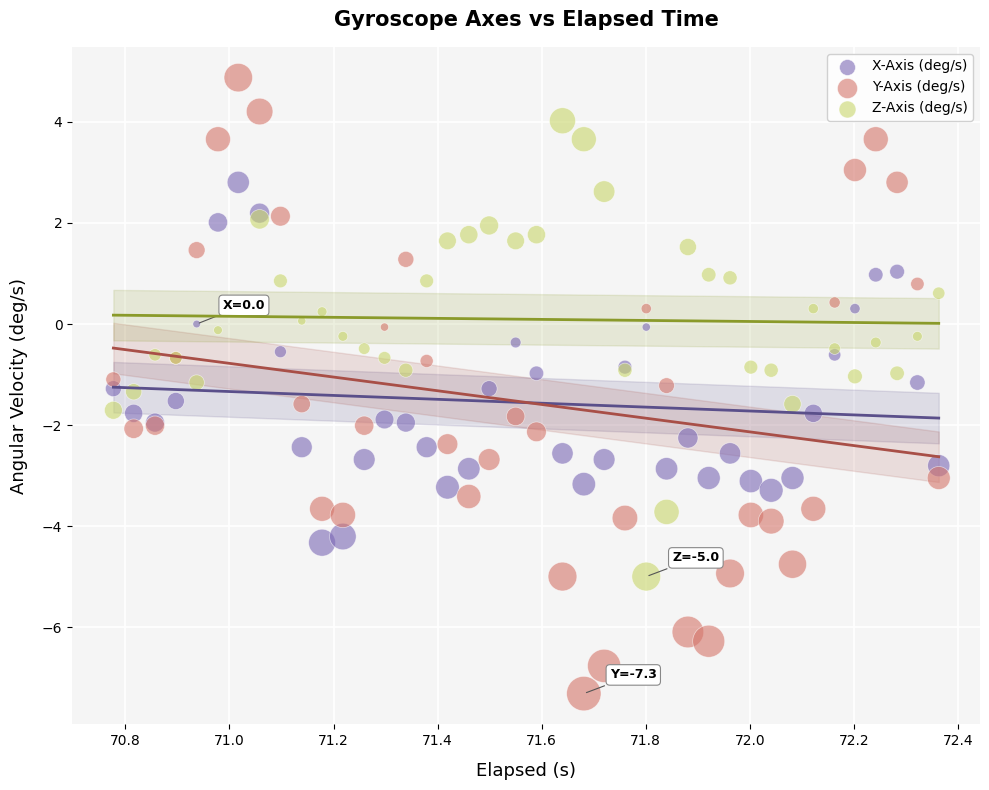

What are all the series names shown in the legend?

X-Axis (deg/s), Y-Axis (deg/s), Z-Axis (deg/s)